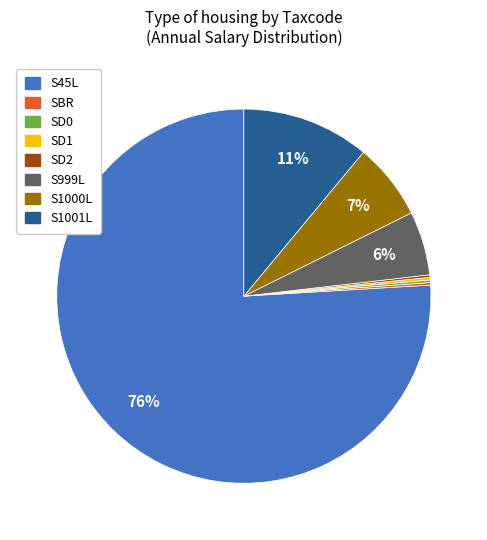

Is it true that S999L is 6% of the pie?

True